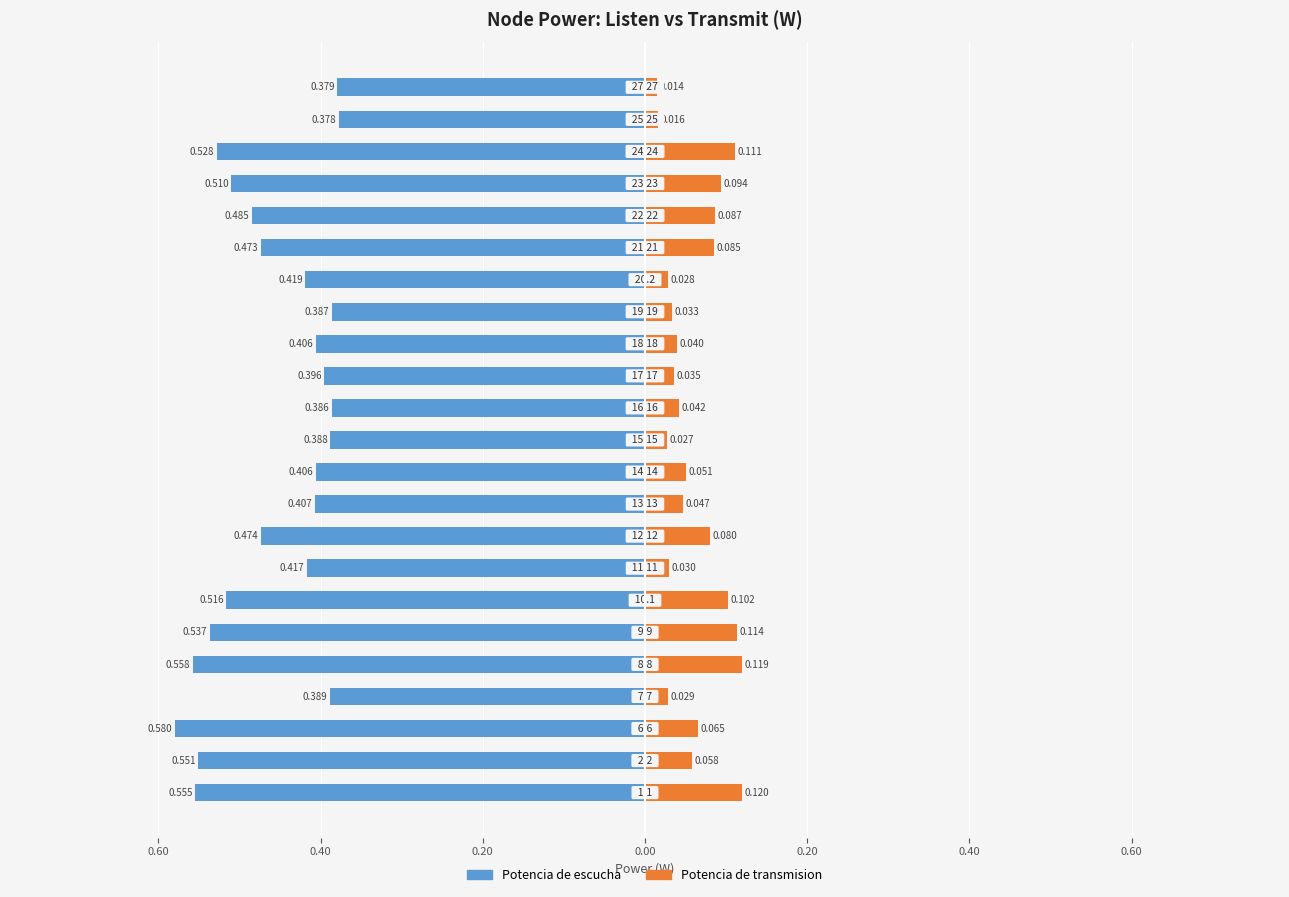

Is it true that Potencia de escucha equals -0.2 at 10?

False